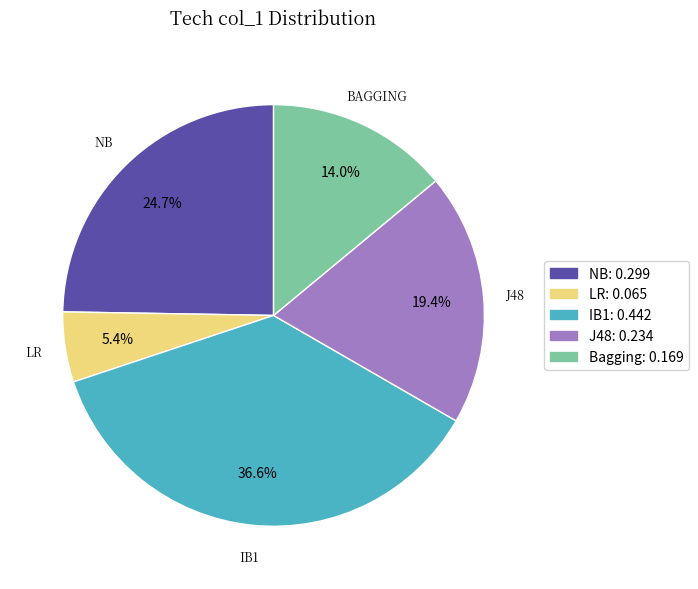

To the nearest percent, what is the combined percentage of J48 and NB?

44%